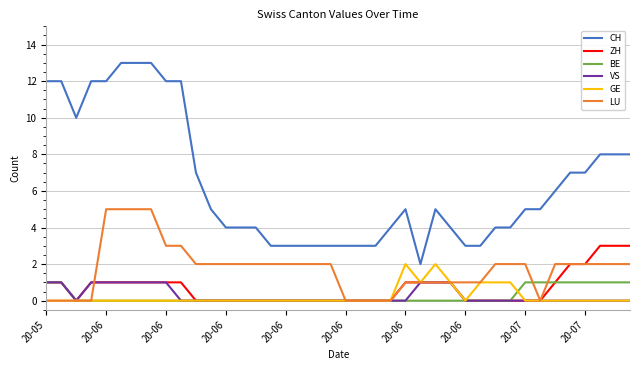

What is the difference between the second highest and minimum values in the CH series?

11